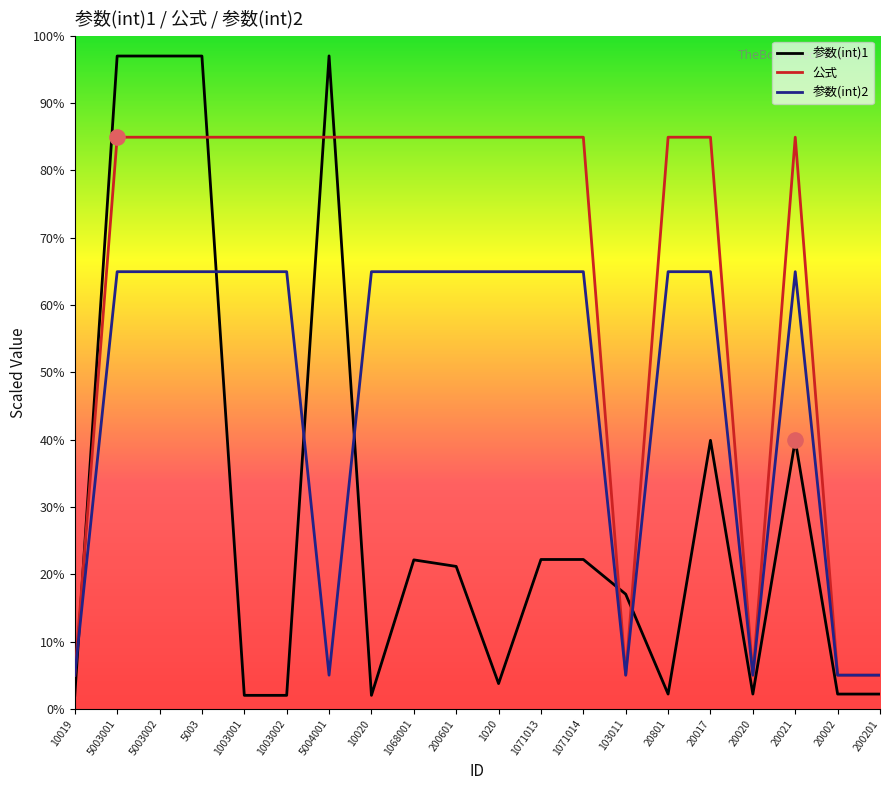

What is the spread (max minus min) of values at 103011?

12.0